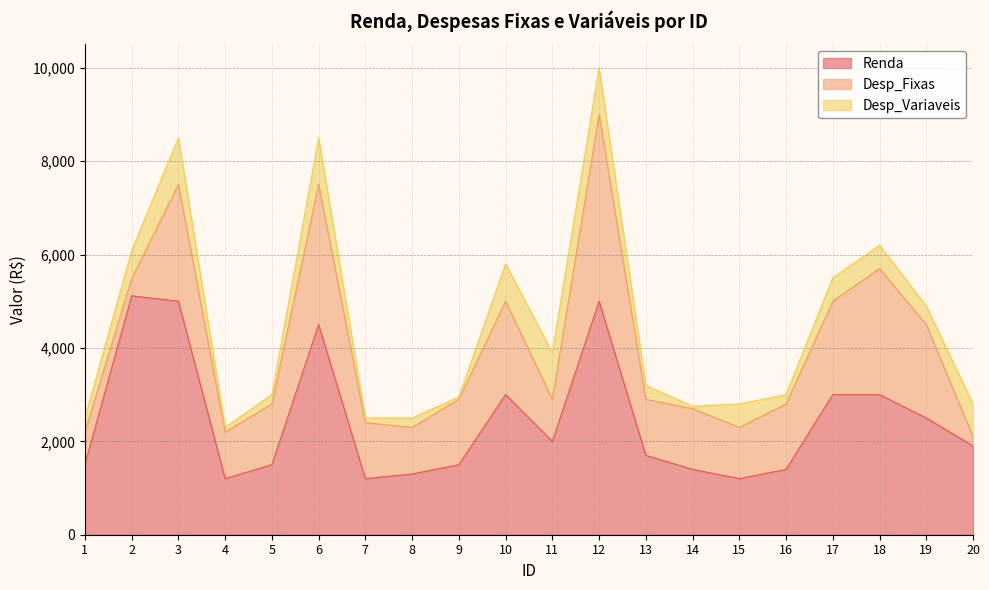

Does the chart have visible grid lines?

Yes